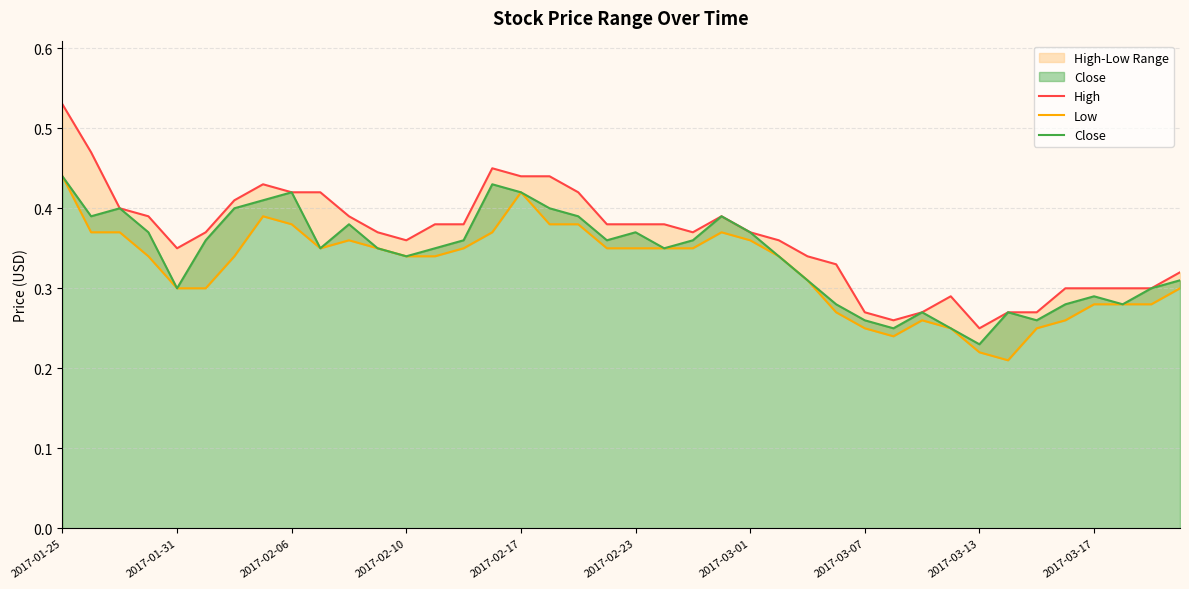

How many interior local valleys does the High series have?

5